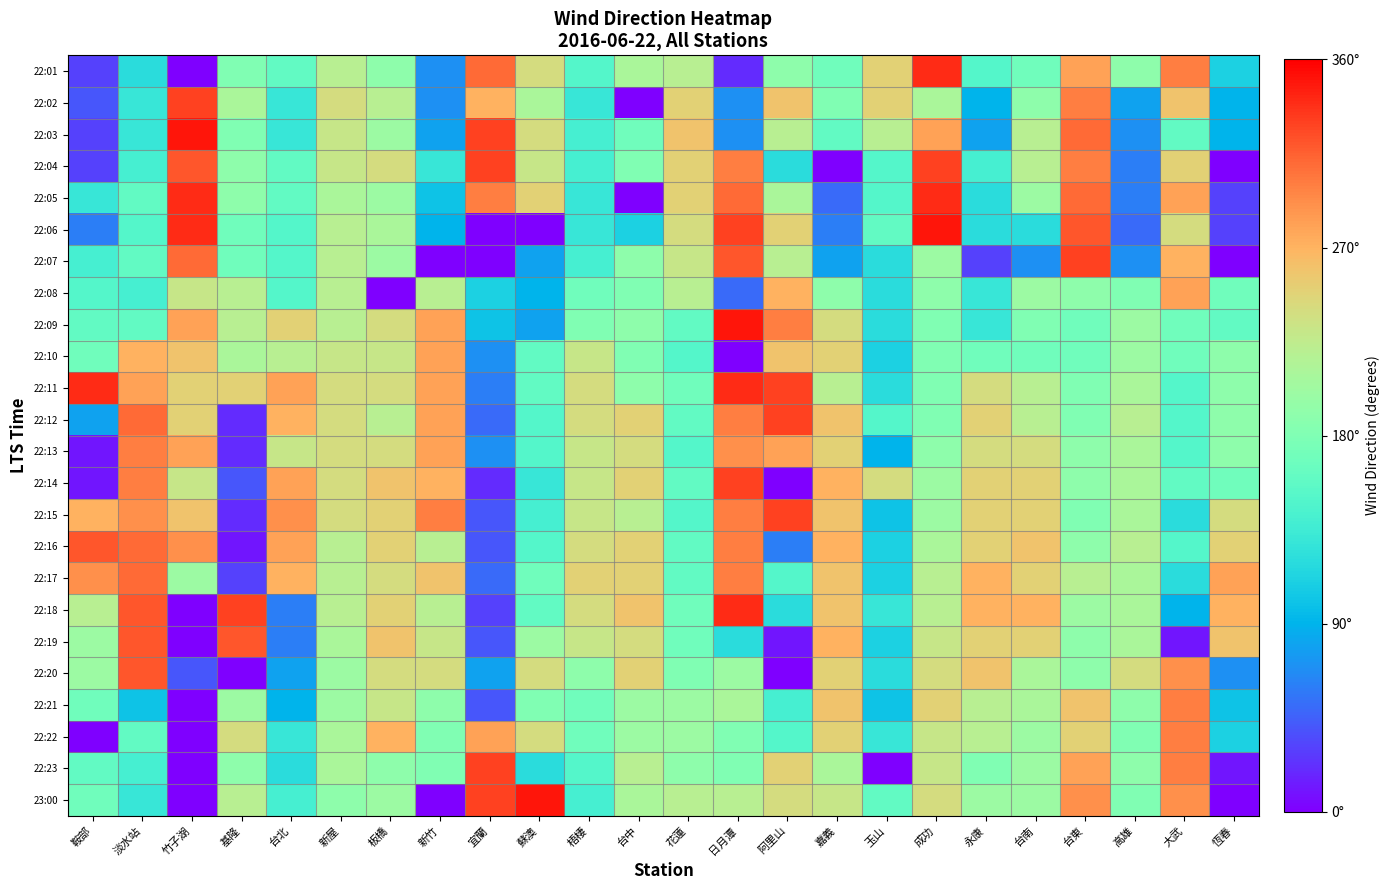

At how many categories does at least one series exceed 341?

4